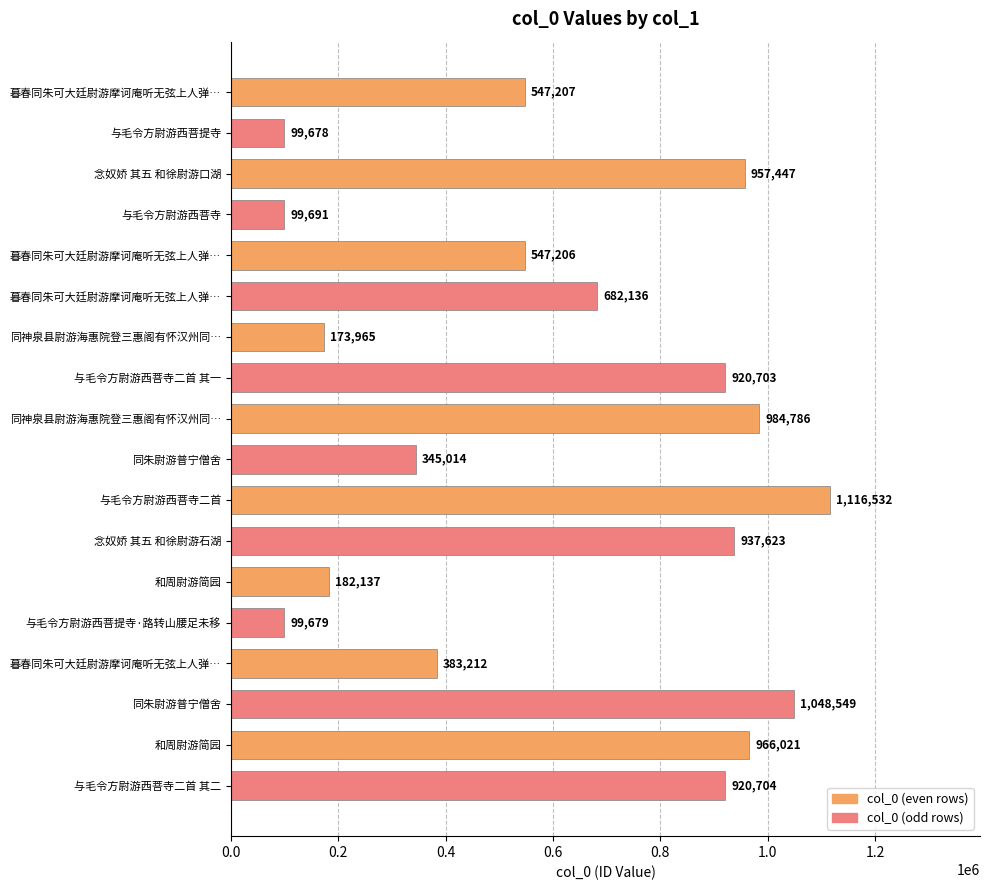

Are the bars horizontal?

Yes